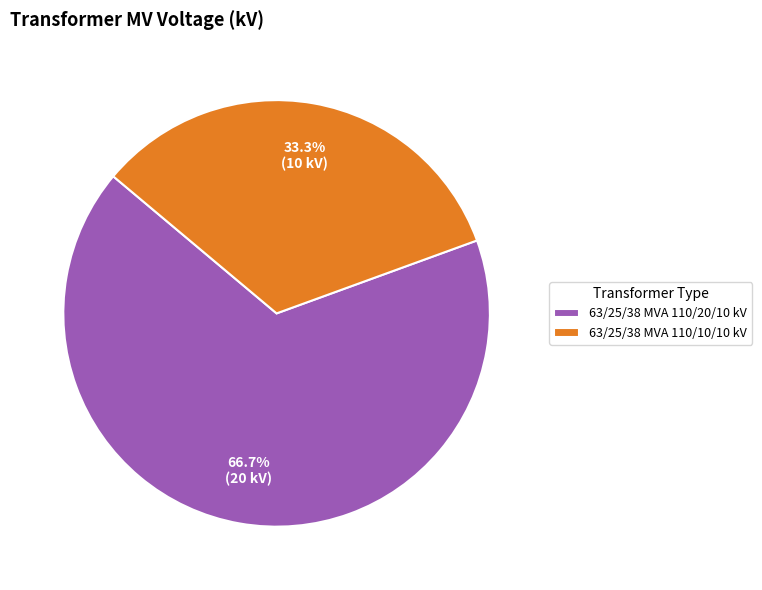

To the nearest percent, what is the difference between the largest and smallest slice percentages?

33%